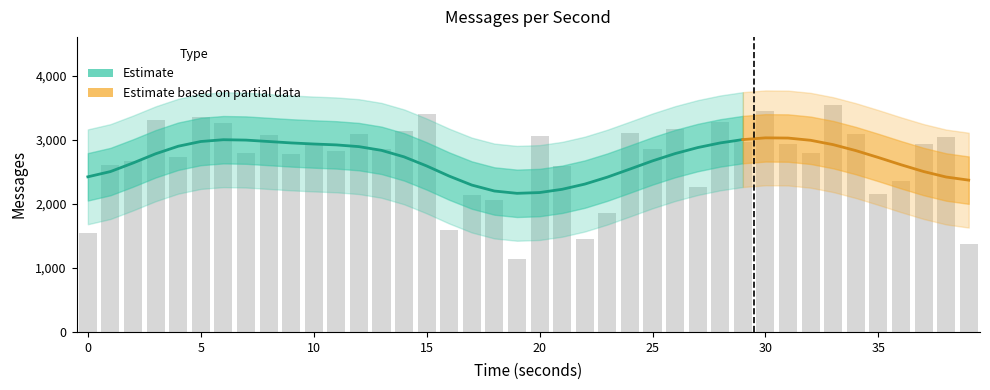

What is the approximate value at 26, to the nearest 100?

3200